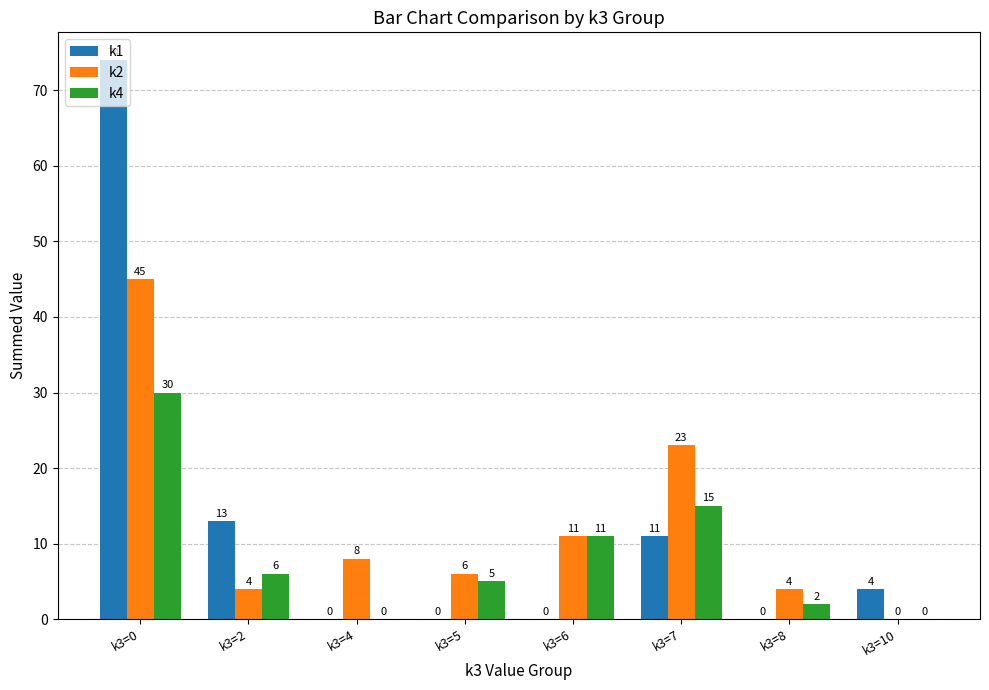

At which label does k1 reach its peak?

k3=0